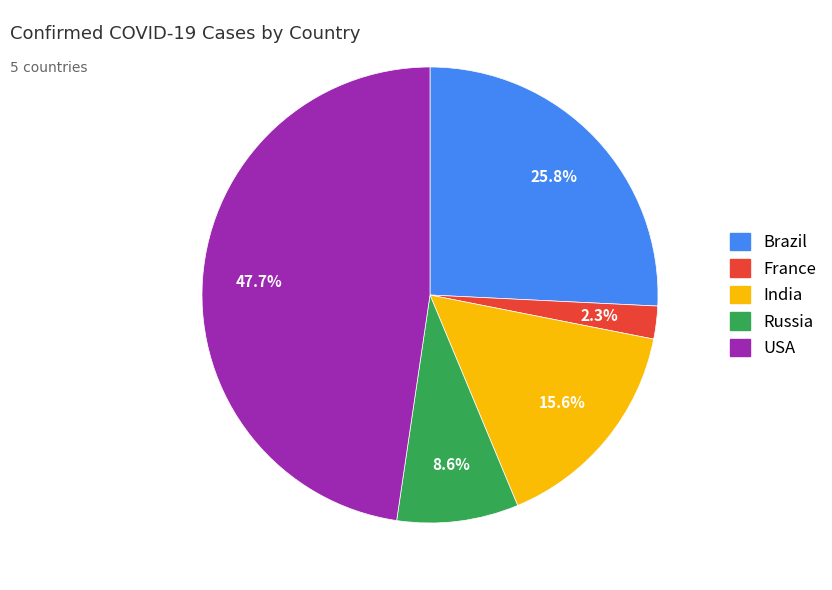

Rank the categories by value from highest to lowest.

USA, Brazil, India, Russia, France